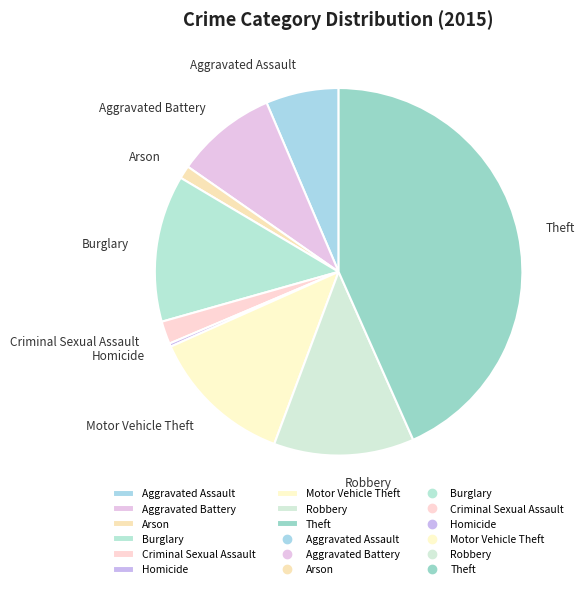

Which category has the biggest portion of the pie?

Theft